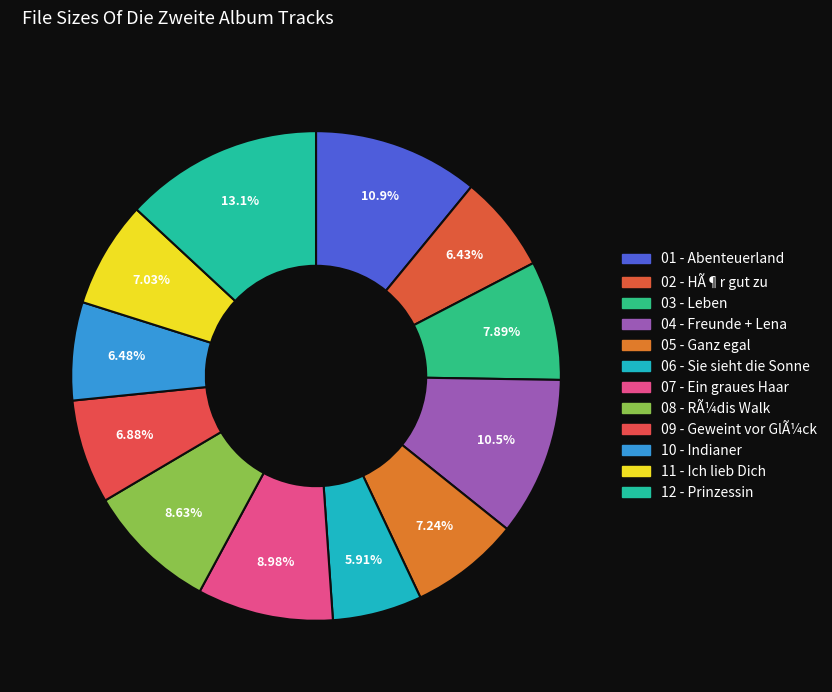

True or false: 01 - Abenteuerland accounts for 11% of the total.

True